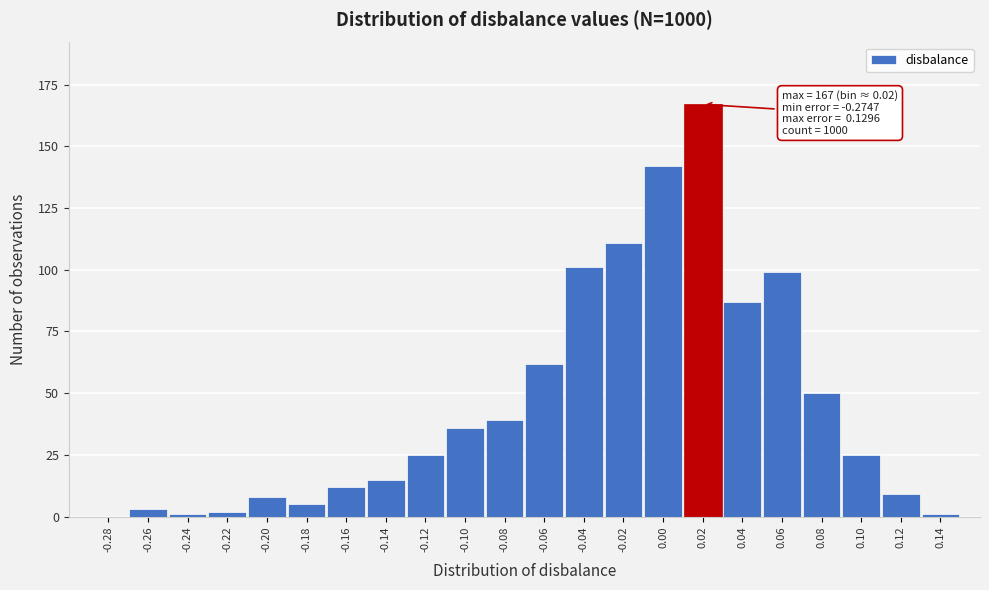

Reading left to right, transcribe all the data shown in this chart.

-0.28=0	-0.26=3	-0.24=1	-0.22=2	-0.20=8	-0.18=5	-0.16=12	-0.14=15	-0.12=25	-0.10=36	-0.08=39	-0.06=62	-0.04=101	-0.02=111	0.00=142	0.02=167	0.04=87	0.06=99	0.08=50	0.10=25	0.12=9	0.14=1